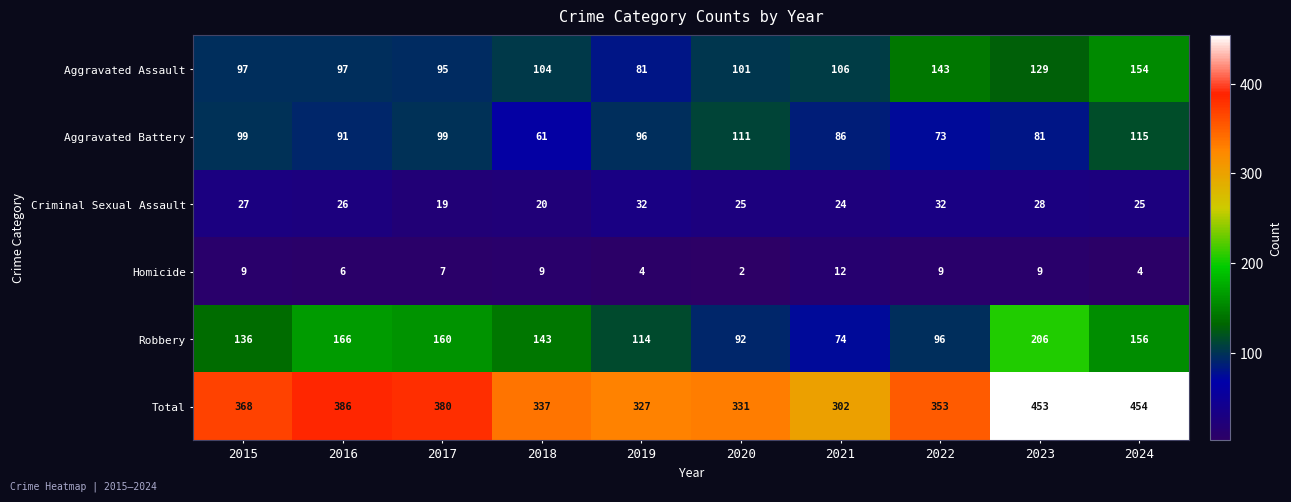

At which category is the sum across all series the highest?

2024